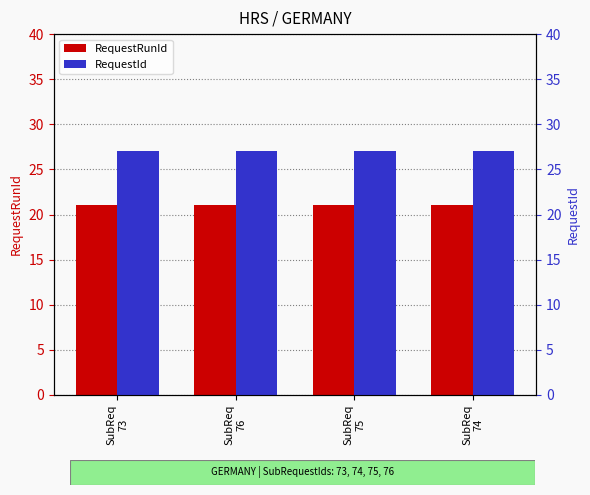

Does the chart contain stacked bars?

No